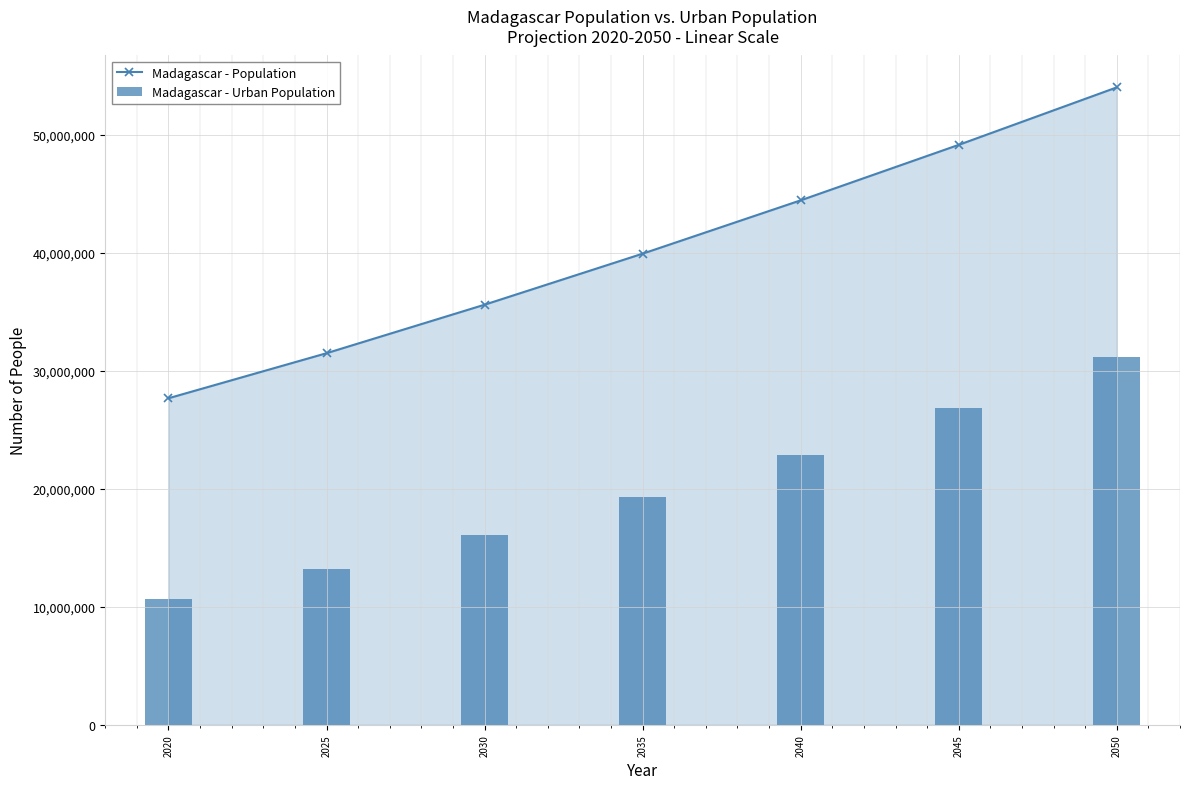

What is the lowest value of the Madagascar - Population series?

27691018